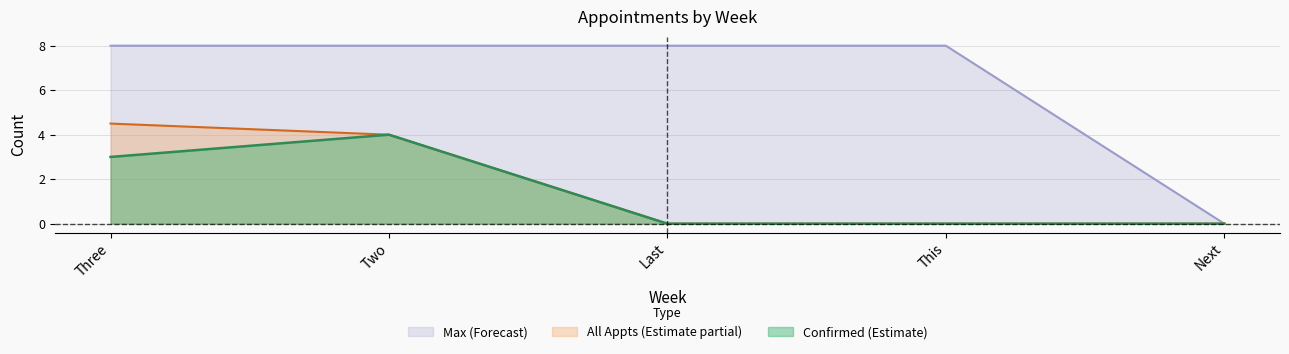

Which category has the lowest value across all series?

Last